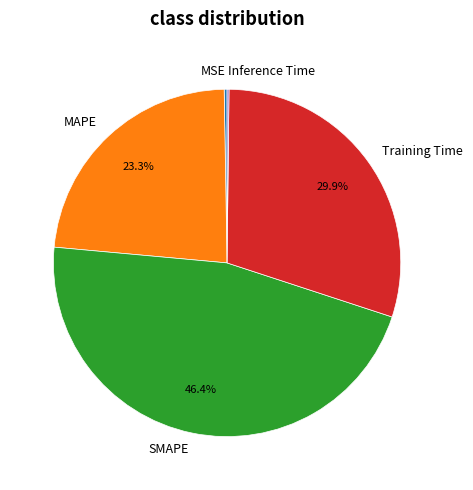

Is Training Time the majority of the pie?

No